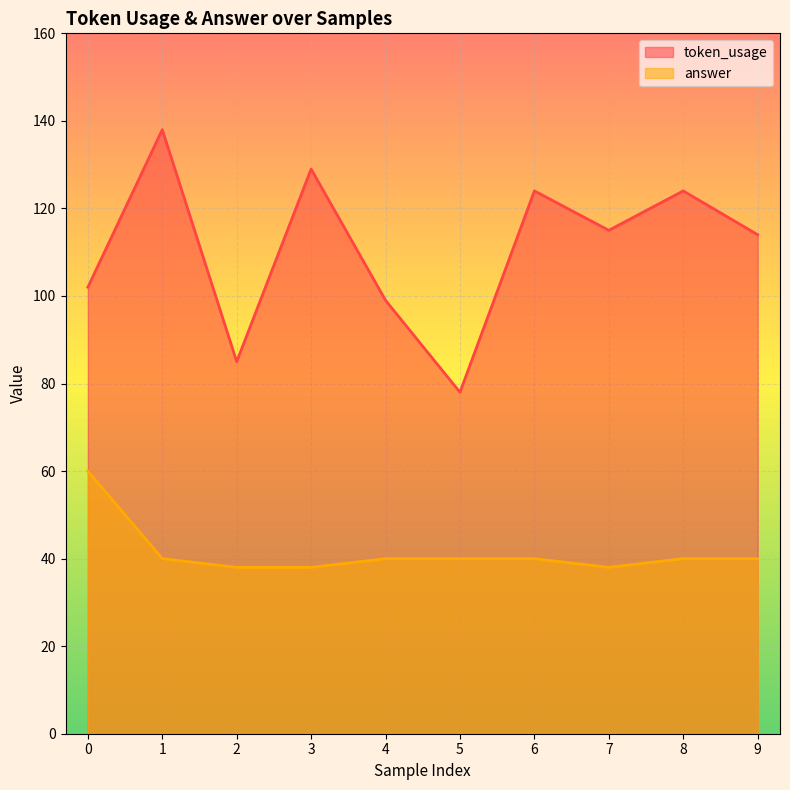

Is the value of token_usage at 5 greater than the value of answer at 9?

Yes